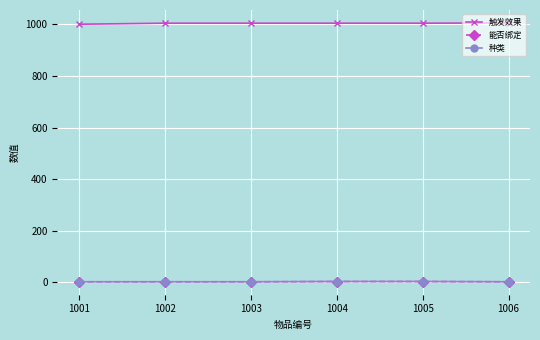

Reading left to right, list all the values displayed in this chart.

触发效果: 1001	1005	1005	1005	1005	1006
能否绑定: 1	1	1	2	2	1
种类: 1	1	1	2	2	1